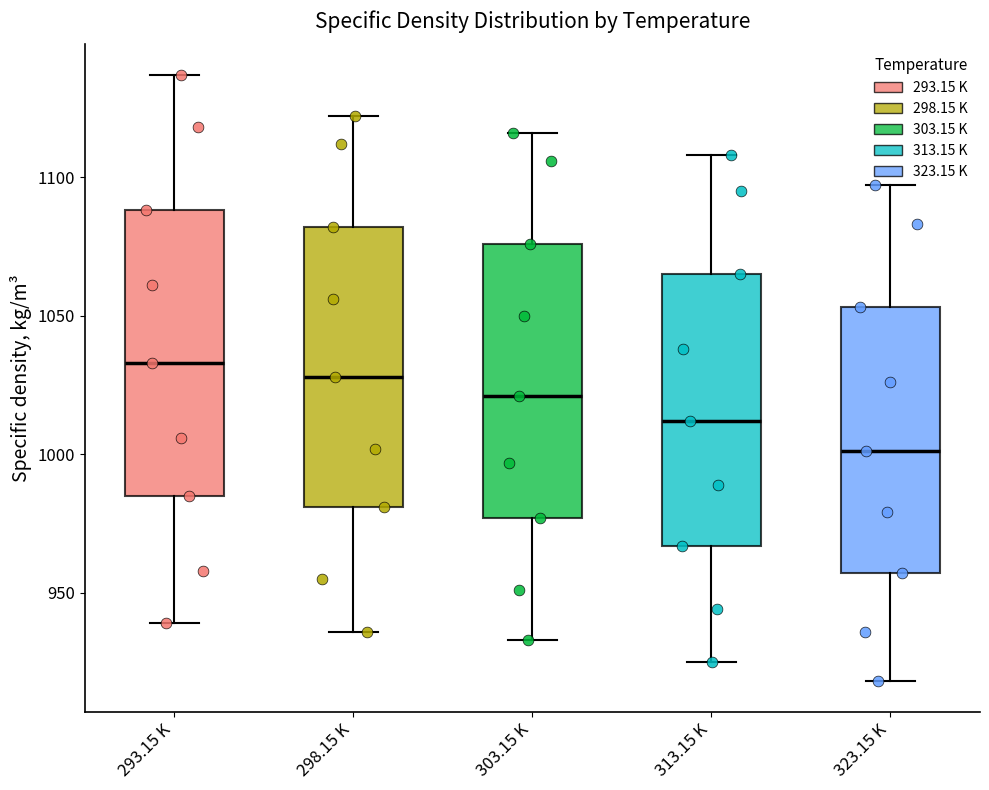

Reading left to right, read every box against the y-axis: the position of its median line, the range the box covers, and the ends of its whiskers. The values are not printed on the chart, so give them approximately, as read against the axis.

293.15 K: median 1035, box 985 to 1090, whiskers 940 to 1135
298.15 K: median 1030, box 980 to 1080, whiskers 935 to 1120
303.15 K: median 1020, box 975 to 1075, whiskers 935 to 1115
313.15 K: median 1010, box 965 to 1065, whiskers 925 to 1110
323.15 K: median 1000, box 955 to 1055, whiskers 920 to 1095